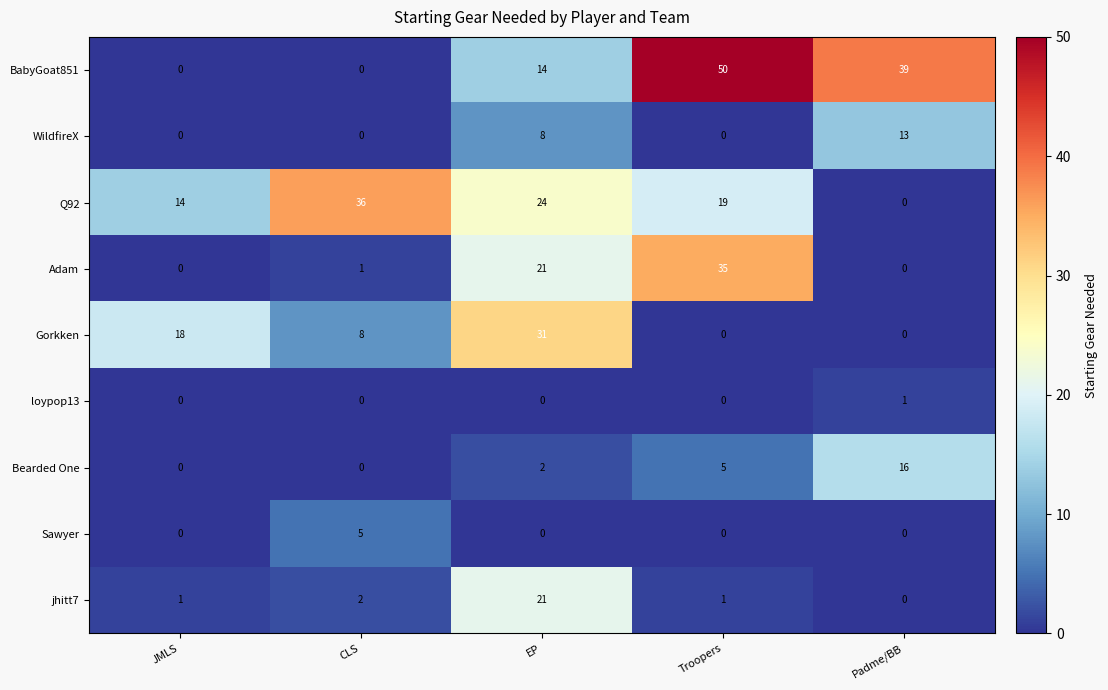

Which series has the largest range (max minus min)?

BabyGoat851